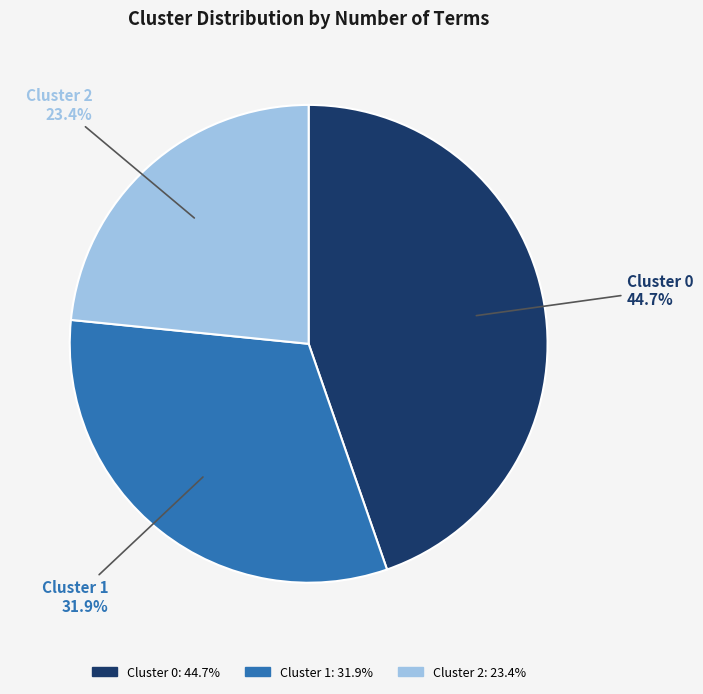

Count the number of slices in the pie.

3